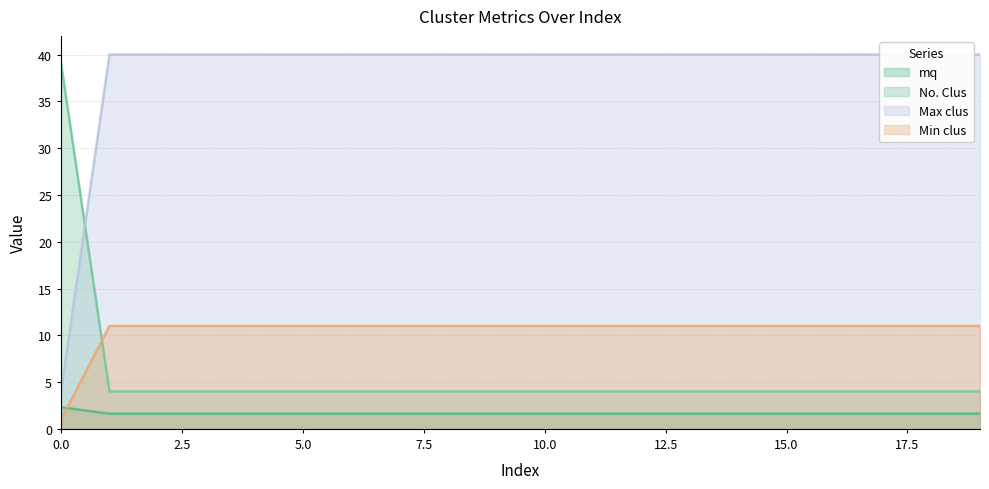

Reading left to right, transcribe all the data shown in this chart.

mq: 0=2.3	1=1.6	2=1.6	3=1.6	4=1.6	5=1.6	6=1.6	7=1.6	8=1.6	9=1.6	10=1.6	11=1.6	12=1.6	13=1.6	14=1.6	15=1.6	16=1.6	17=1.6	18=1.6	19=1.6
No. Clus: 0=39.0	1=4.0	2=4.0	3=4.0	4=4.0	5=4.0	6=4.0	7=4.0	8=4.0	9=4.0	10=4.0	11=4.0	12=4.0	13=4.0	14=4.0	15=4.0	16=4.0	17=4.0	18=4.0	19=4.0
Max clus: 0=4.0	1=40.0	2=40.0	3=40.0	4=40.0	5=40.0	6=40.0	7=40.0	8=40.0	9=40.0	10=40.0	11=40.0	12=40.0	13=40.0	14=40.0	15=40.0	16=40.0	17=40.0	18=40.0	19=40.0
Min clus: 0=1.0	1=11.0	2=11.0	3=11.0	4=11.0	5=11.0	6=11.0	7=11.0	8=11.0	9=11.0	10=11.0	11=11.0	12=11.0	13=11.0	14=11.0	15=11.0	16=11.0	17=11.0	18=11.0	19=11.0